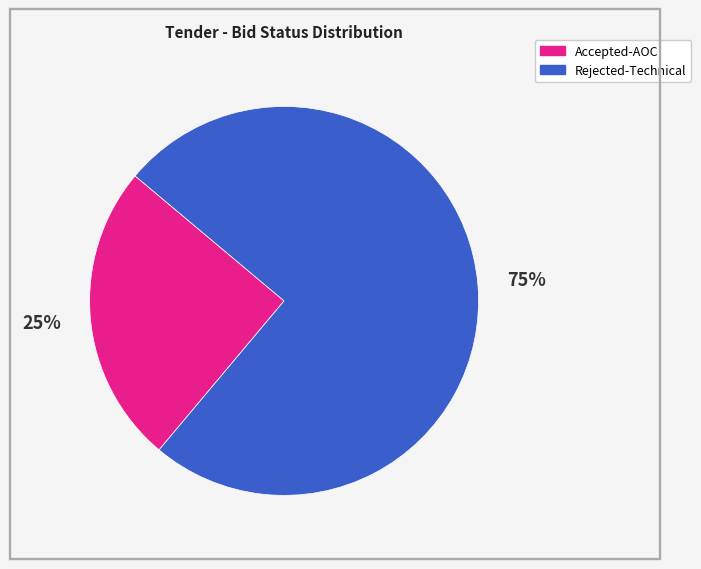

To the nearest percent, what is the average slice percentage?

50%